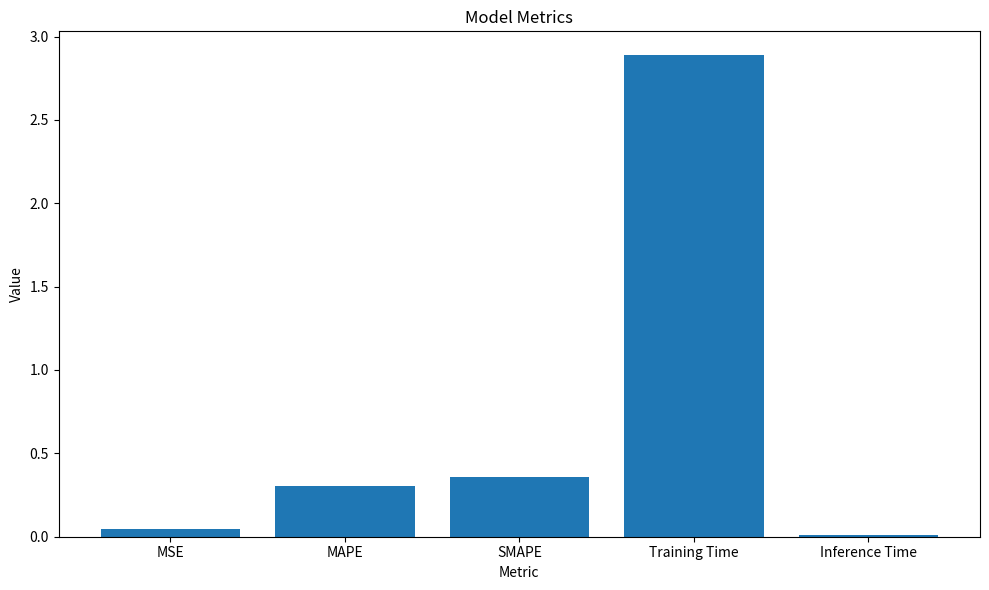

How many categories are shown in the chart?

5